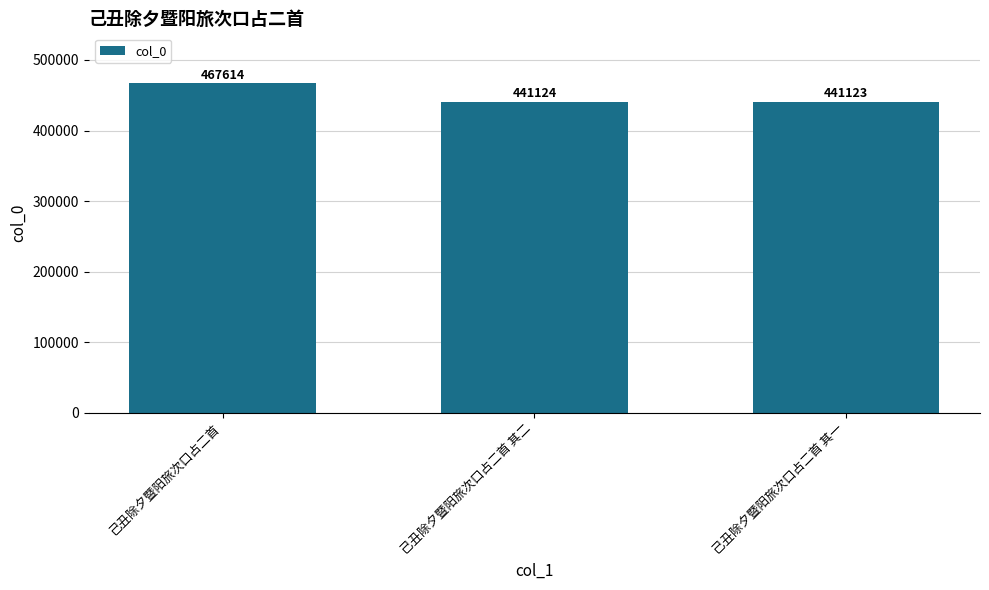

The chart shows a value of 140093 at 己丑除夕暨阳旅次口占二首 其一. True or false?

False